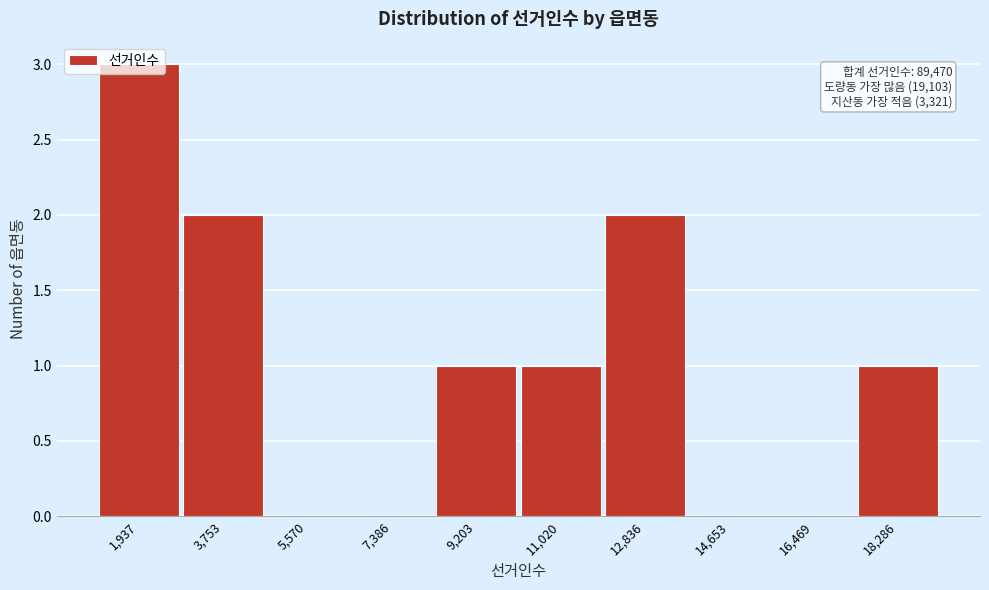

What is the change in value from 11,020 to 12,836?

+1